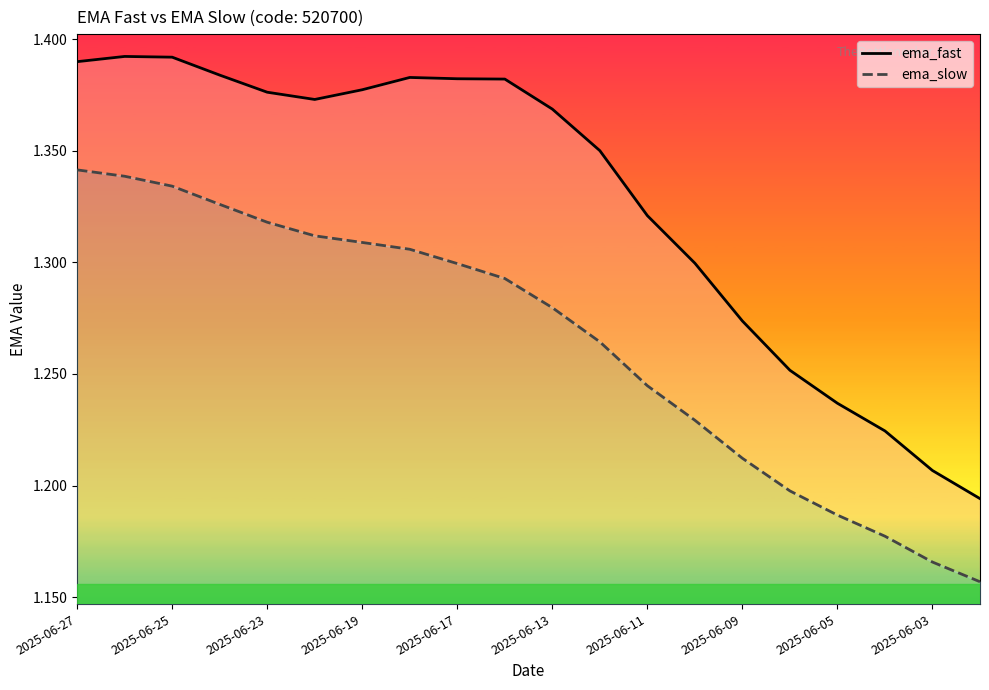

Count the ema_fast values in the range 1 to 2.

20